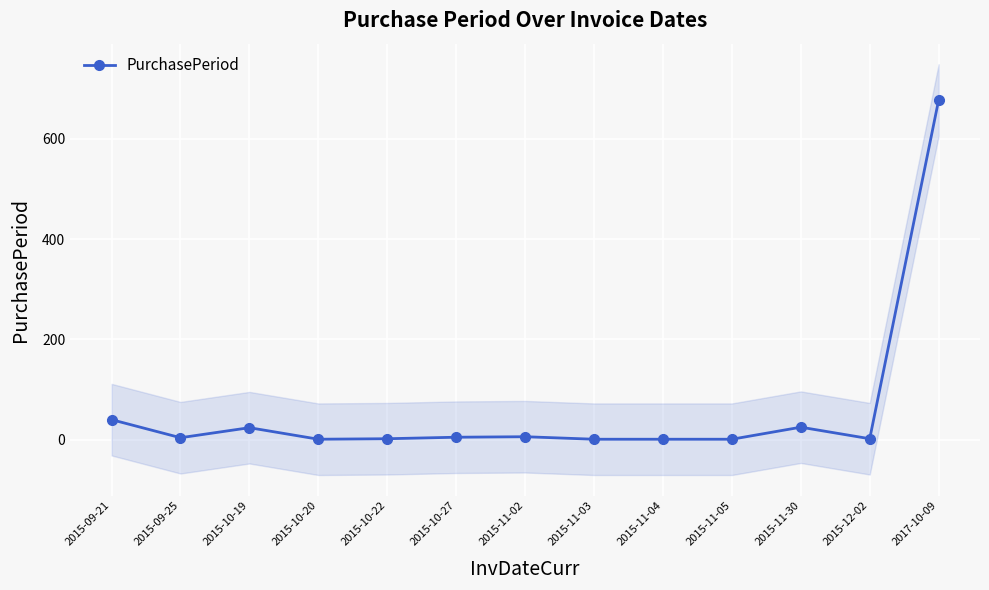

At which label is the value closest to 339?

2015-09-21